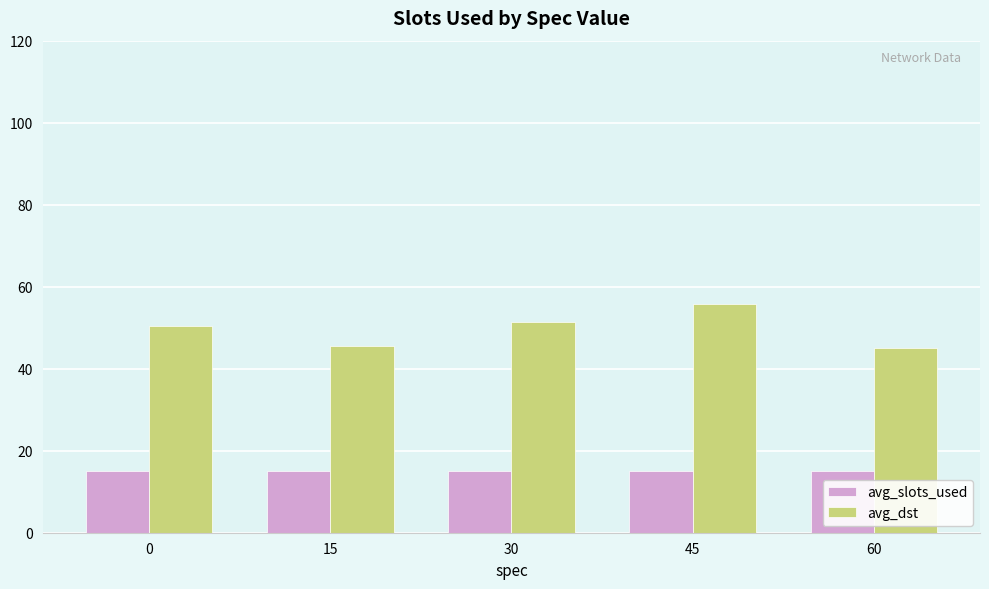

Rank the series by their maximum value, from highest to lowest.

avg_dst, avg_slots_used